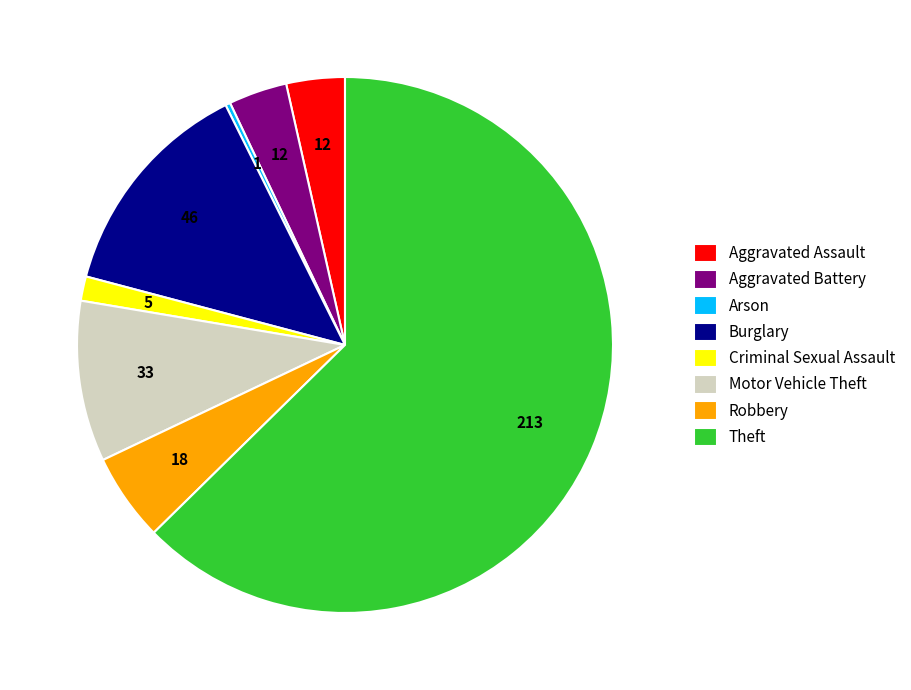

Do Robbery and Arson together represent more than half of the pie?

No